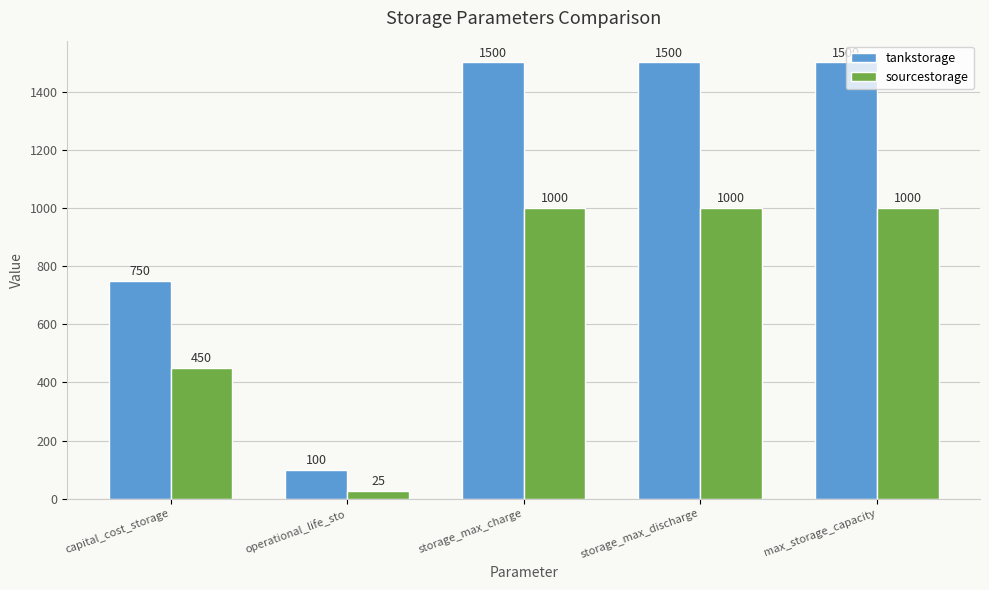

What position from the left is operational_life_sto?

2